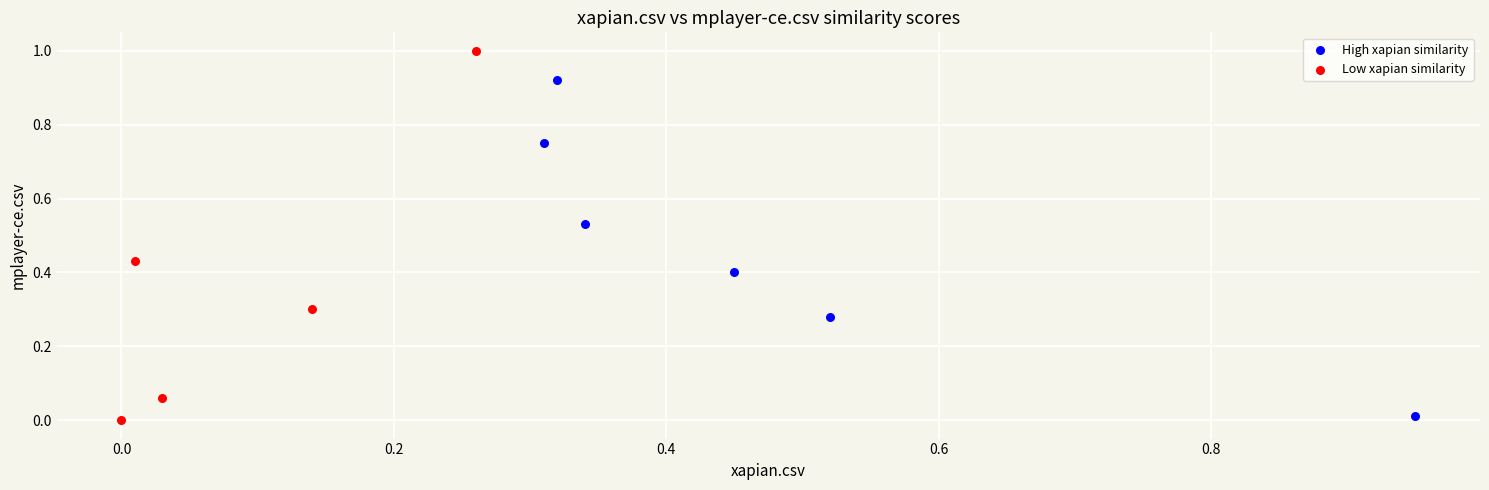

Which series has the widest spread of Y values?

Low xapian similarity